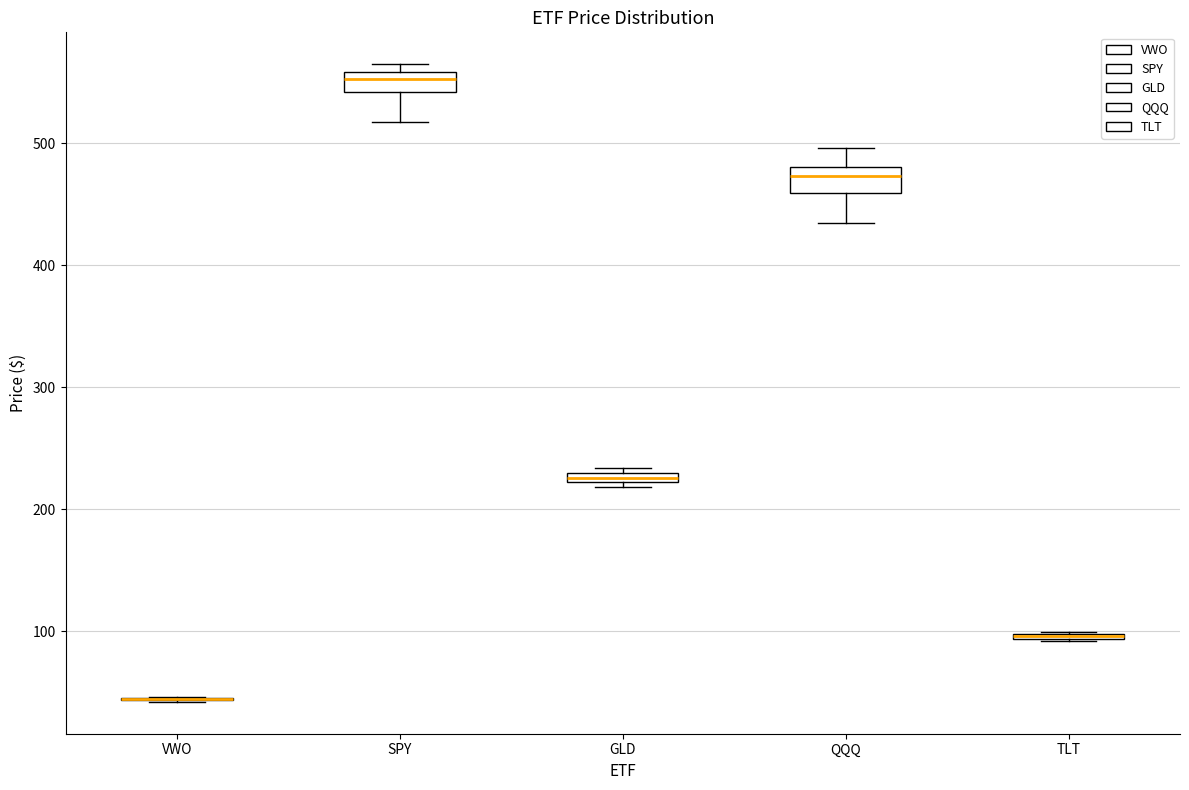

Where is the lower edge of the box for GLD on the y-axis? The values are not printed on the chart, so give them approximately, as read against the axis.

220